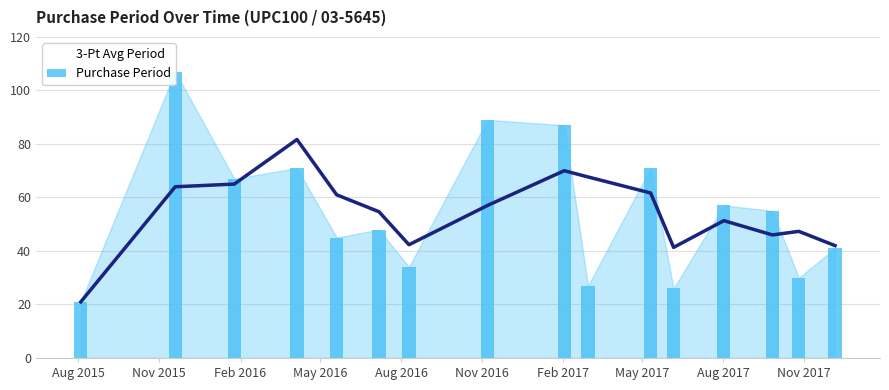

How many values in the Purchase Period series exceed 55?

7